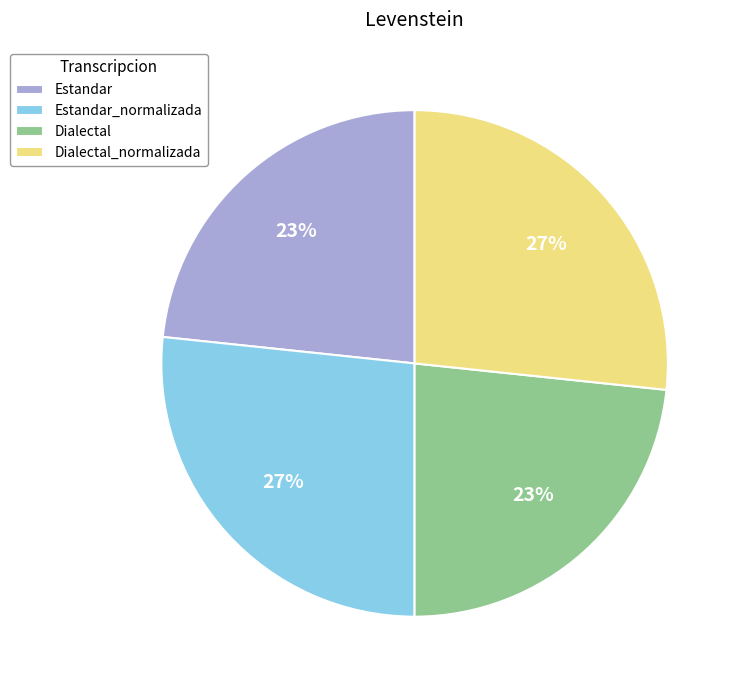

Does Dialectal account for over 50% of the chart?

No